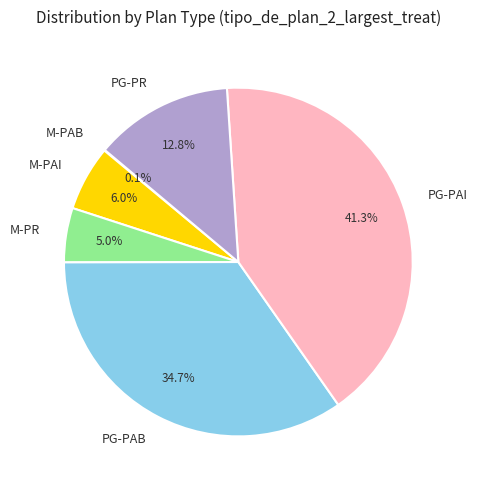

Combined, do PG-PAB and PG-PAI account for over 50%?

Yes